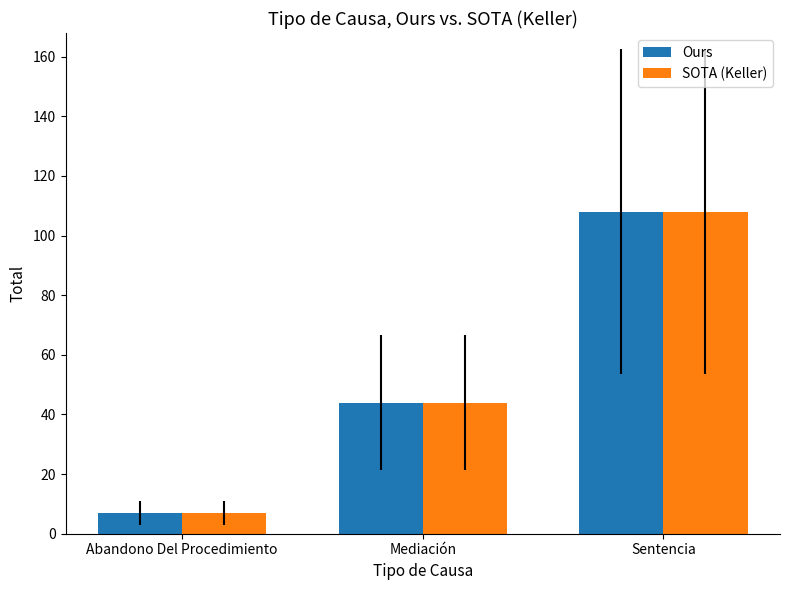

At which category is the sum across all series the highest?

Sentencia